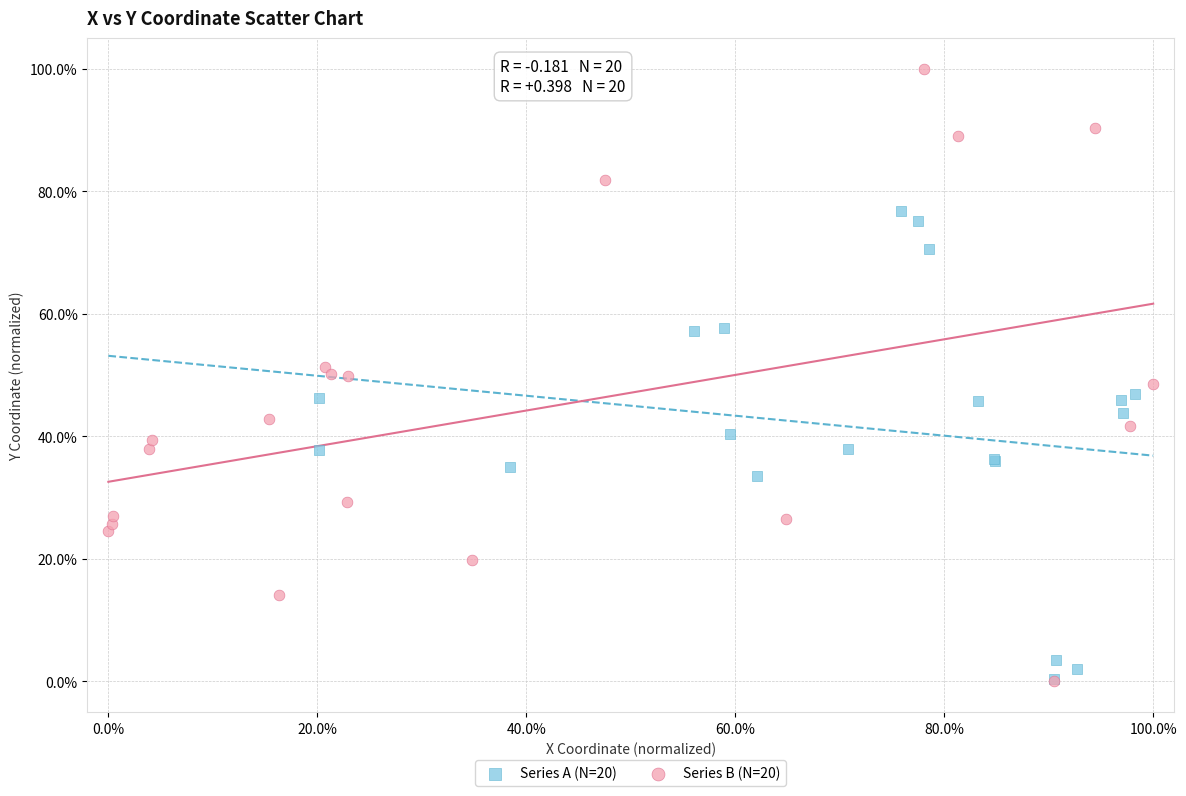

Which series contains the highest Y value?

Series B (N=20)